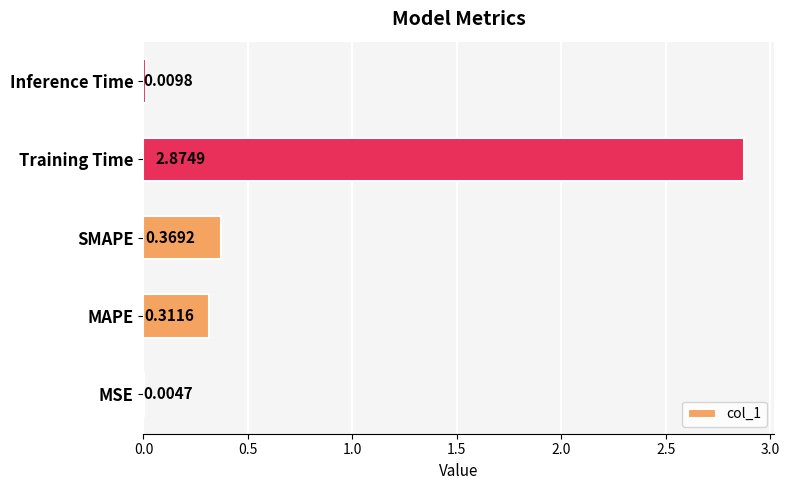

Between Inference Time and MSE, which is larger?

Inference Time